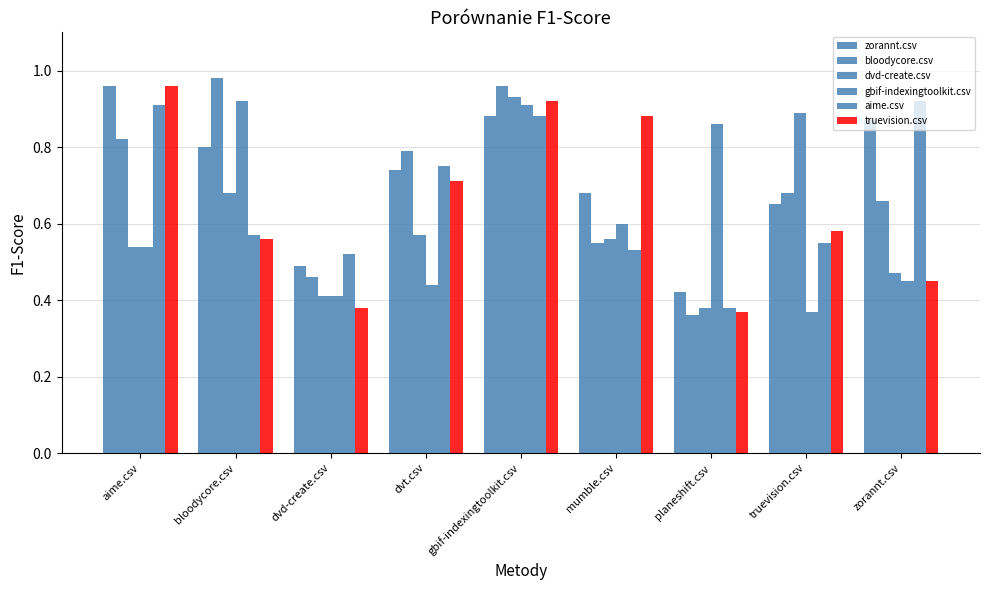

What is the value of the dvd-create.csv bar at the 8th from the left?

0.9